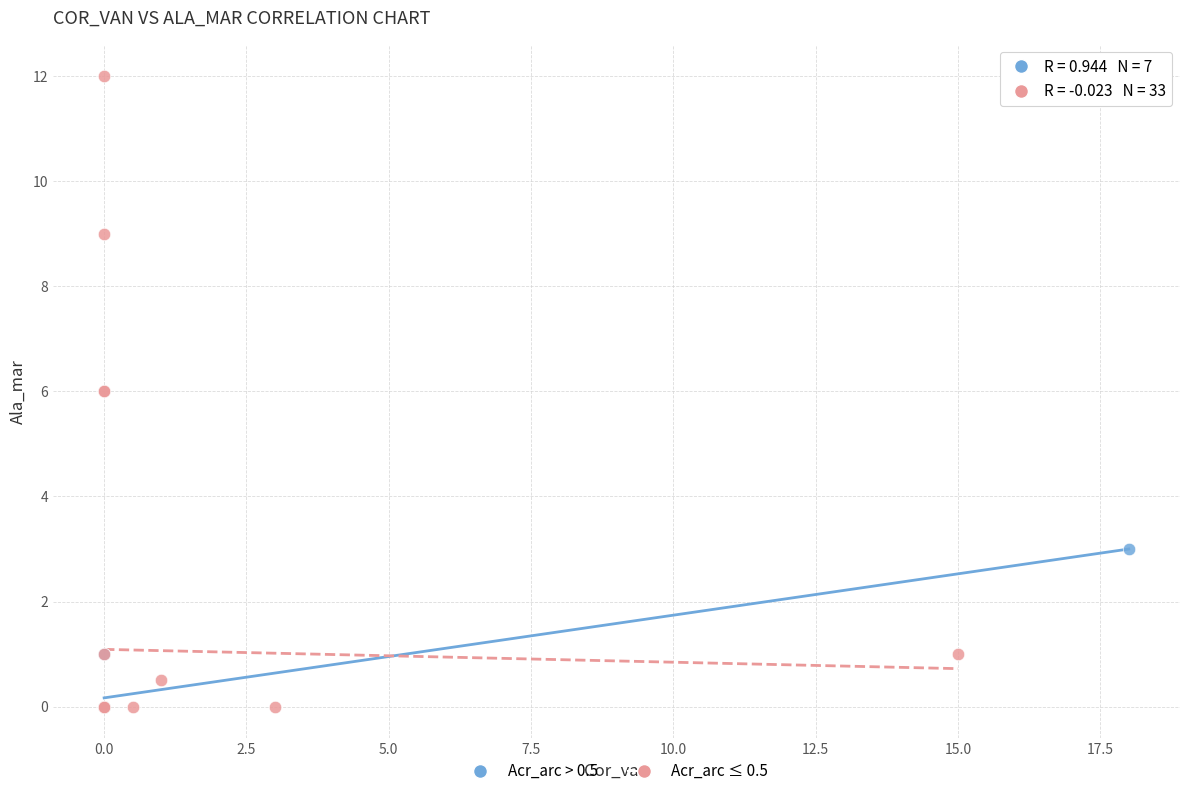

Which series contains the highest Y value?

Acr_arc ≤ 0.5